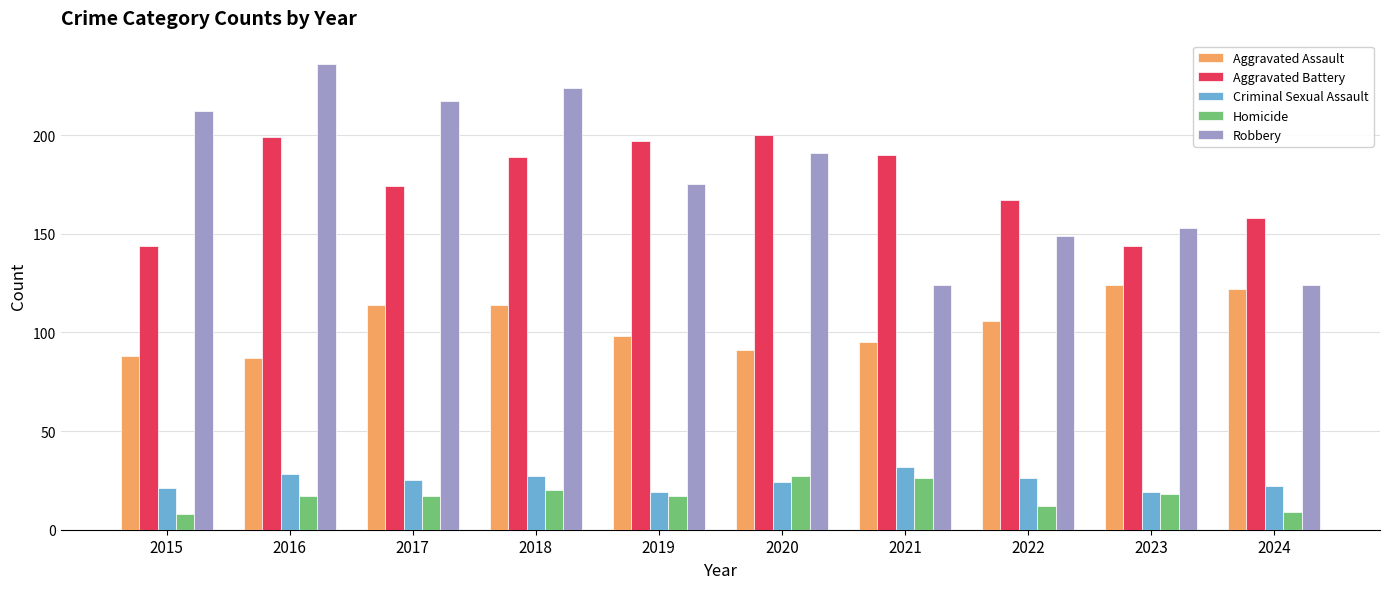

How many data points does each series have?

10